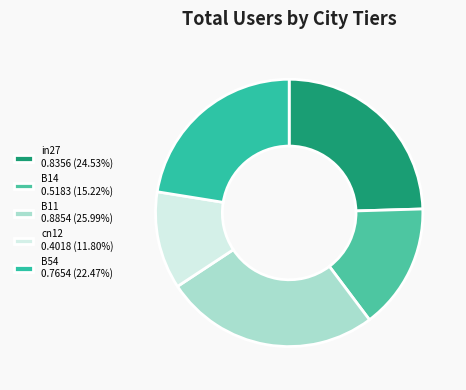

How many segments does this pie chart have?

5